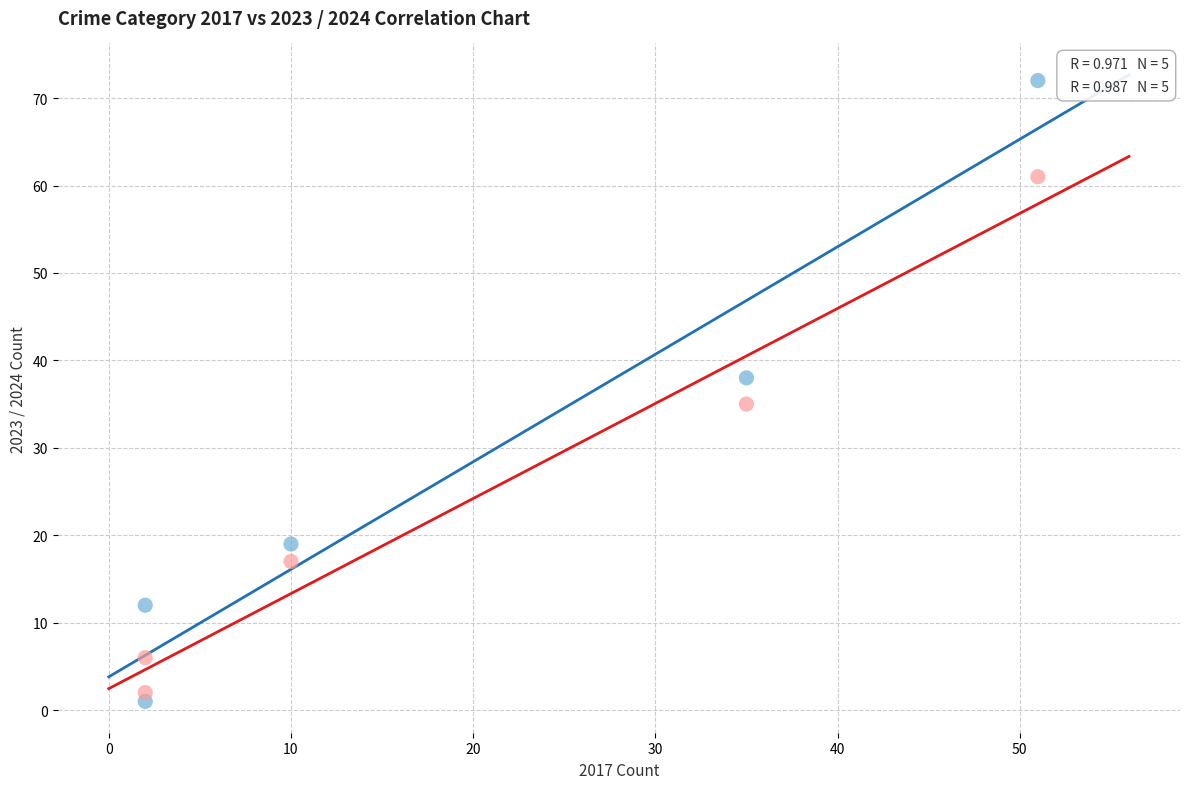

What is the X range (max minus min) for the scatter plot?

49